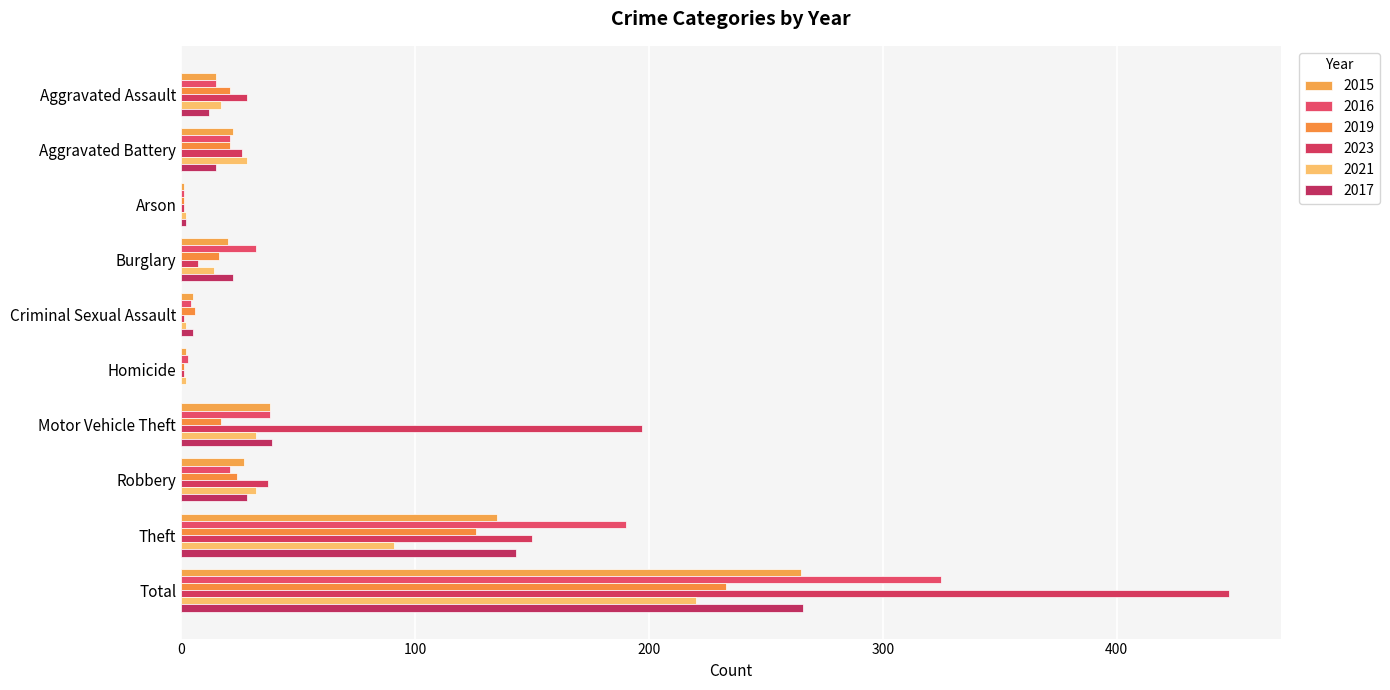

At which label is 2021 closest to 111?

Theft